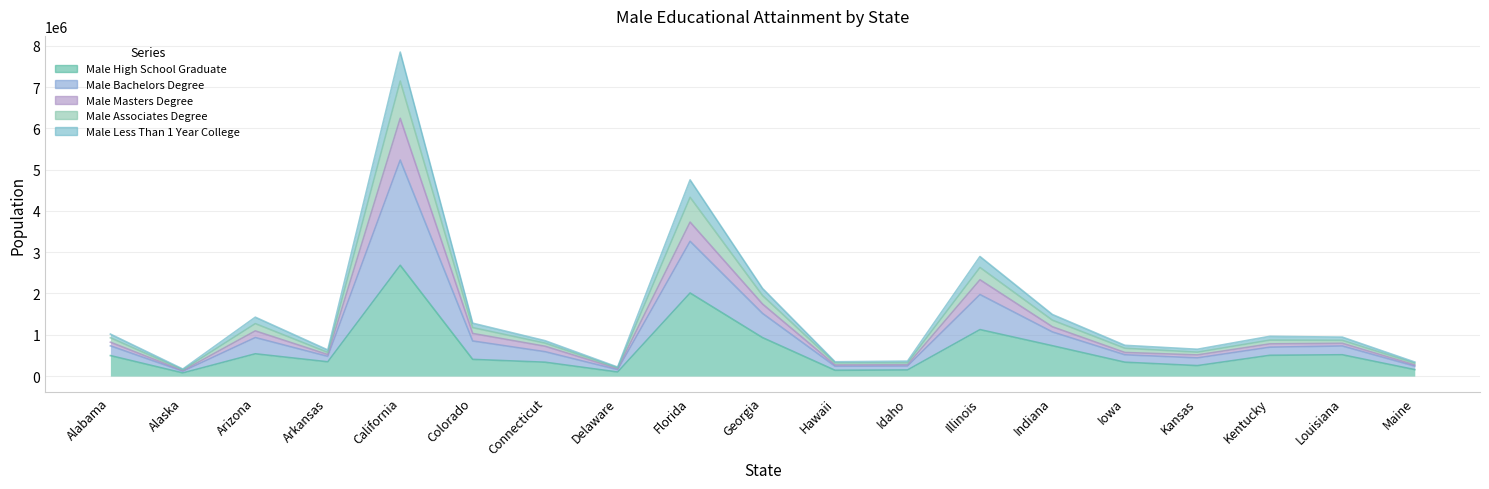

True or false: male_masters_degree and male_bachelors_degree intersect in this chart.

False